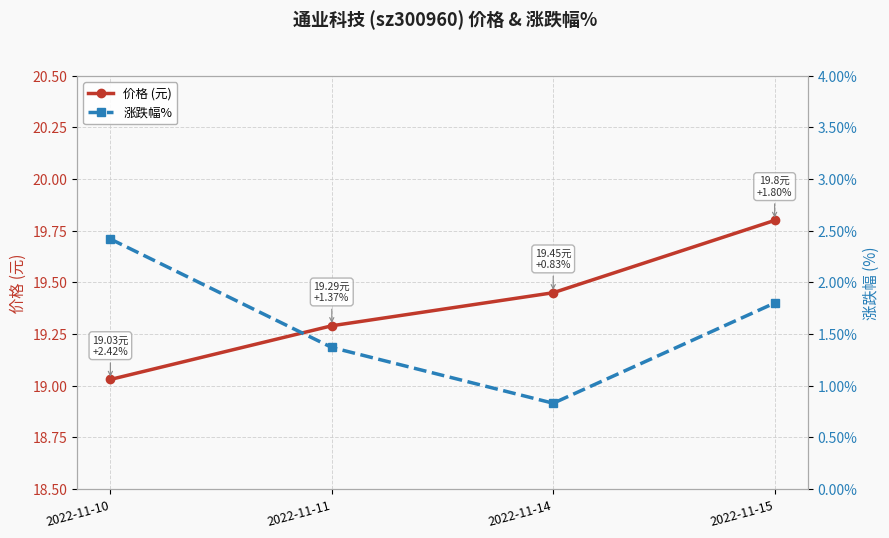

How many series are shown in this chart?

2